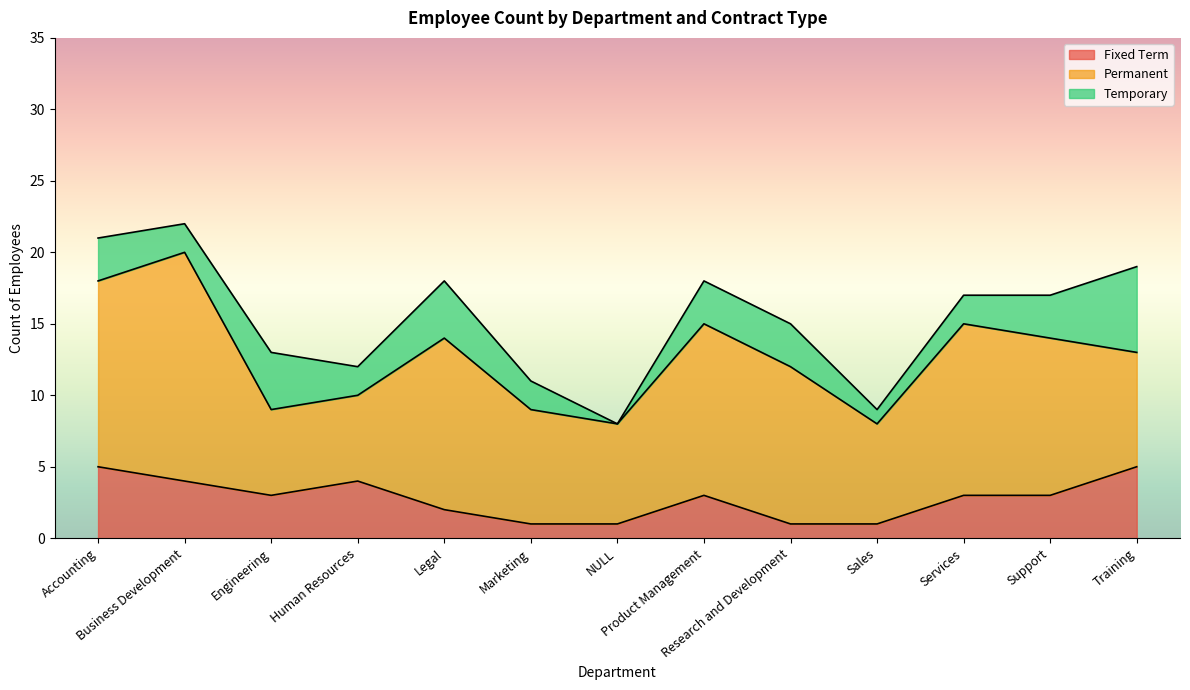

What is the total value across all series at Human Resources?

12